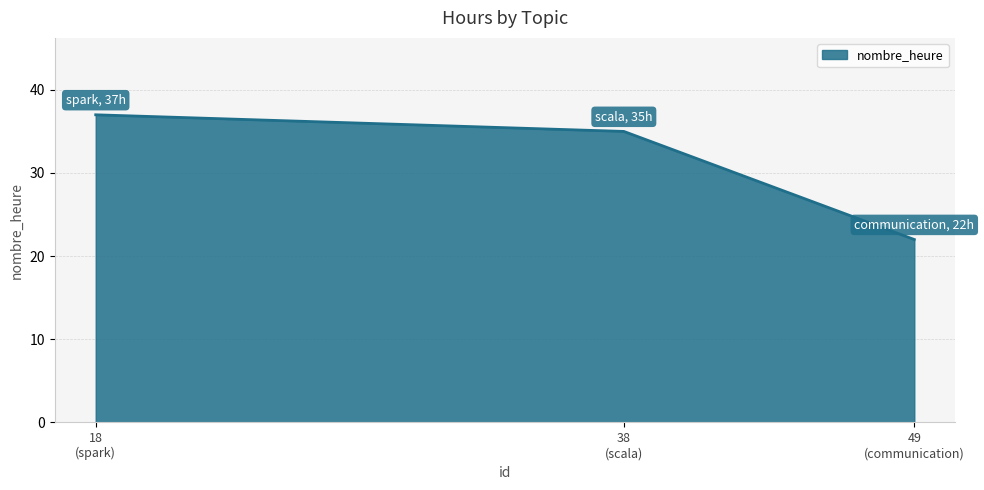

What is the sum of all values?

94